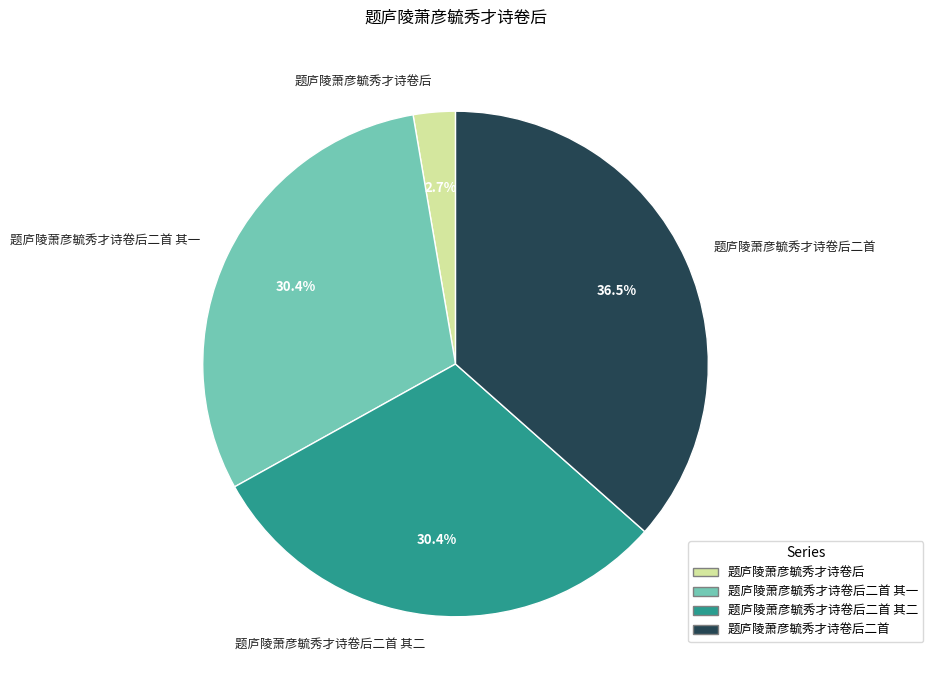

What portion of the pie excludes 题庐陵萧彦毓秀才诗卷后二首 其一?

69.6%